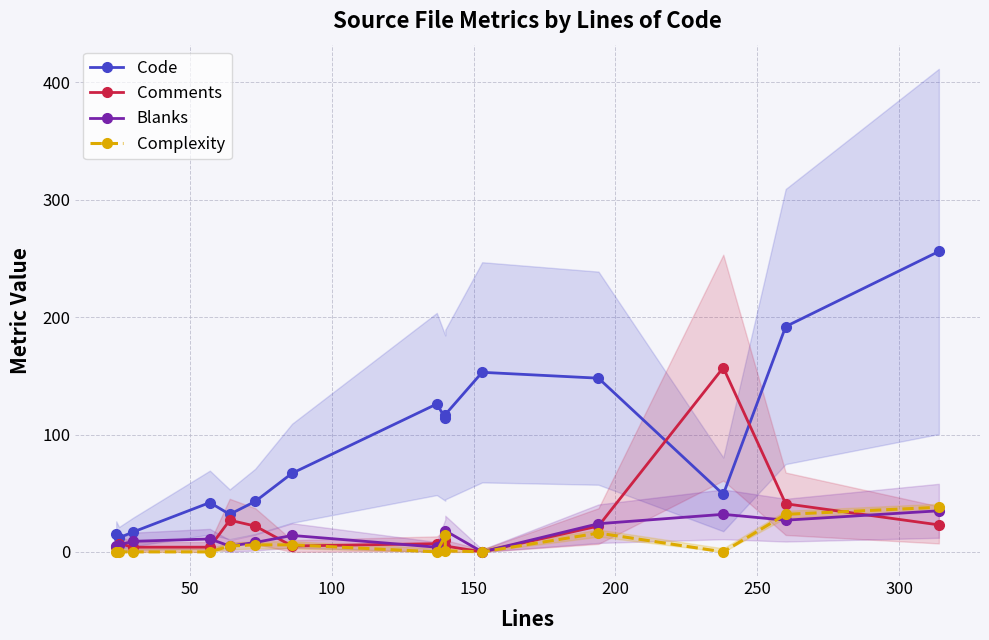

How many distinct data groups are displayed?

4